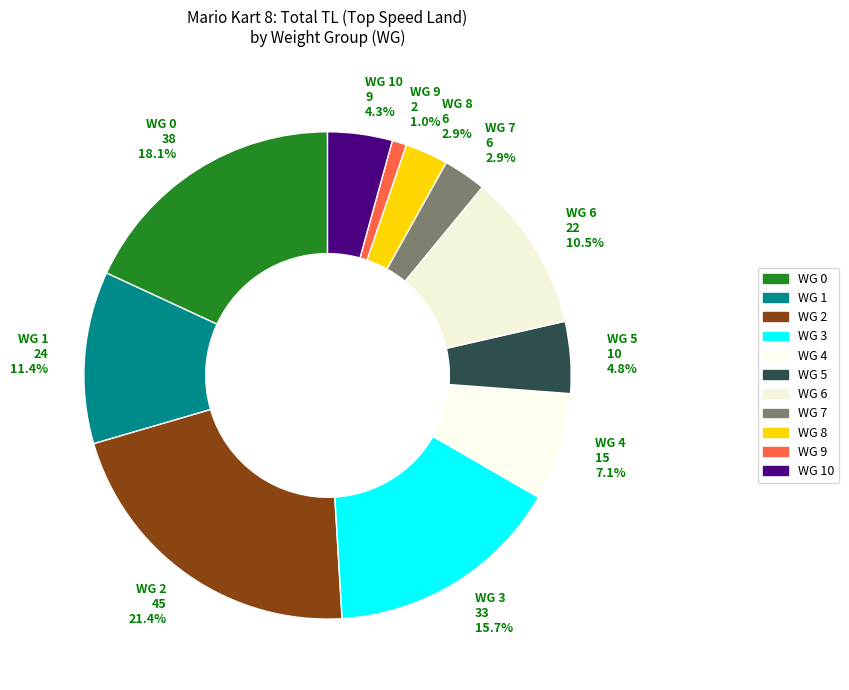

Is WG 3 33 15.7% the majority of the pie?

No